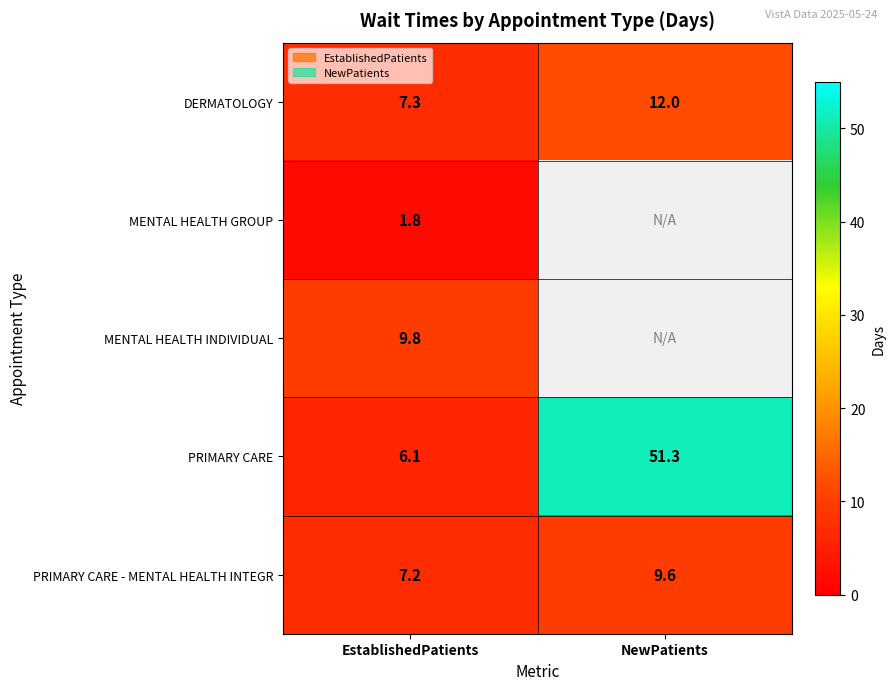

How many data points does each series have?

2